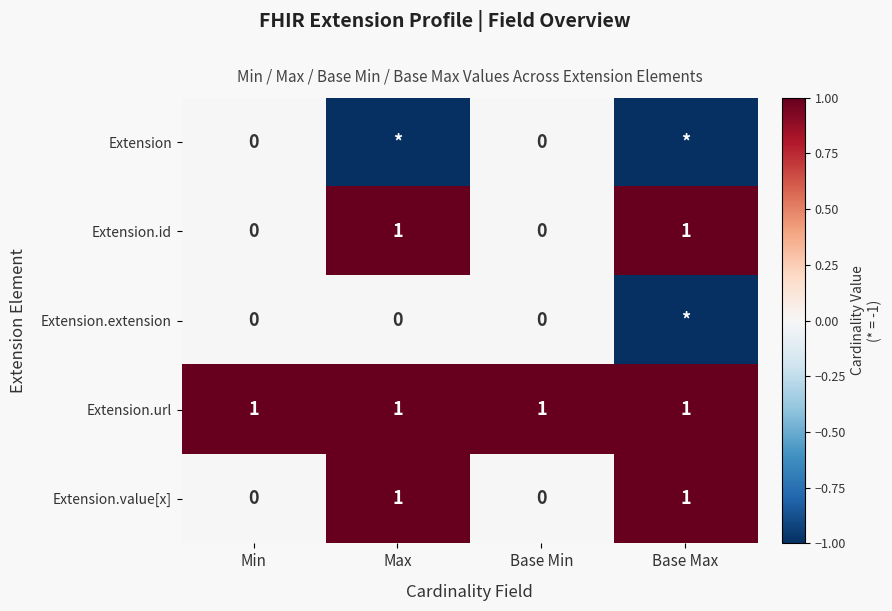

What is the maximum value shown in the chart?

1